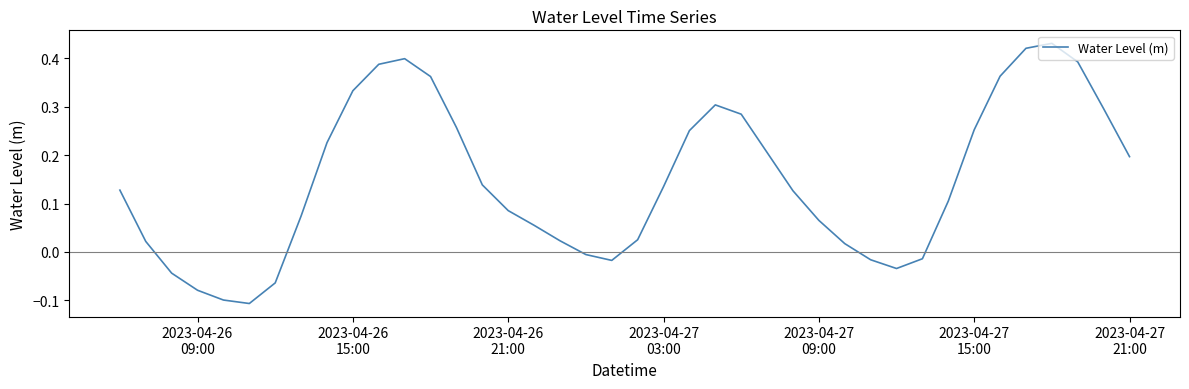

What is the difference between the maximum and minimum values?

0.5